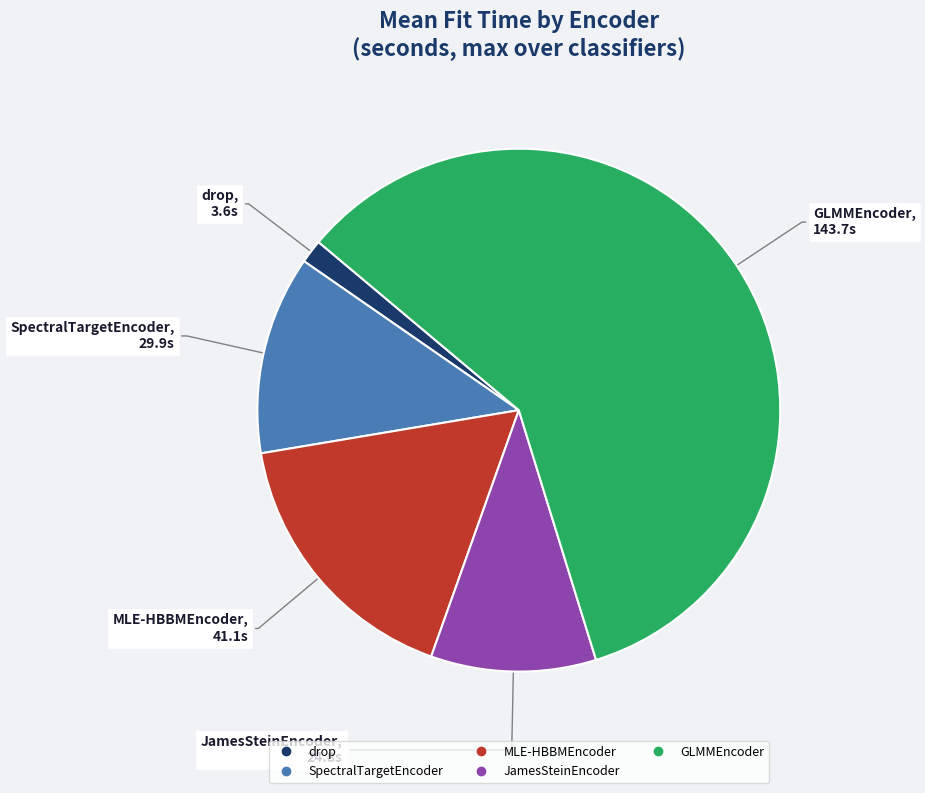

Is there any slice that represents more than half of the pie?

Yes